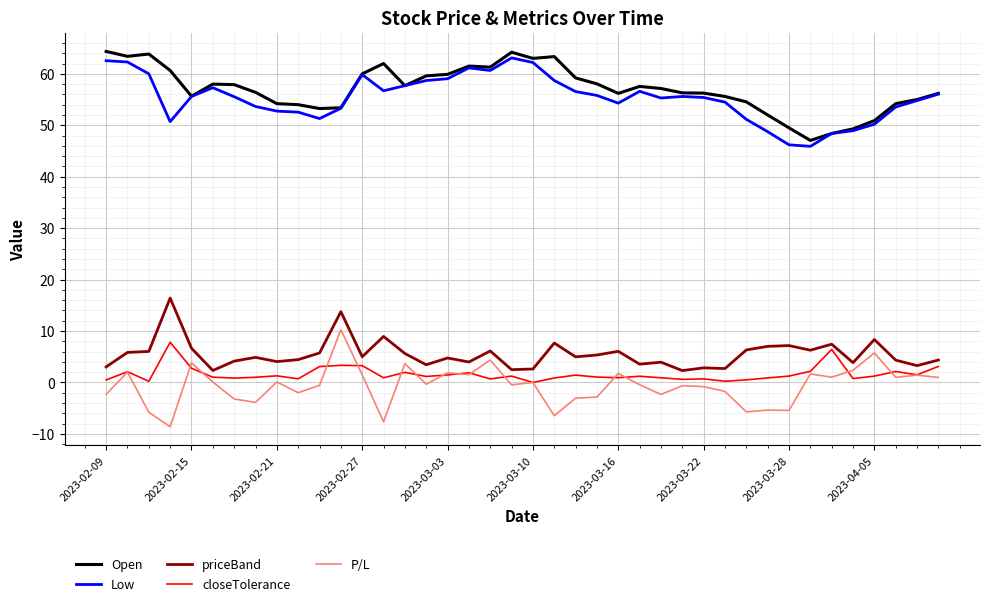

True or false: Open and priceBand intersect in this chart.

False